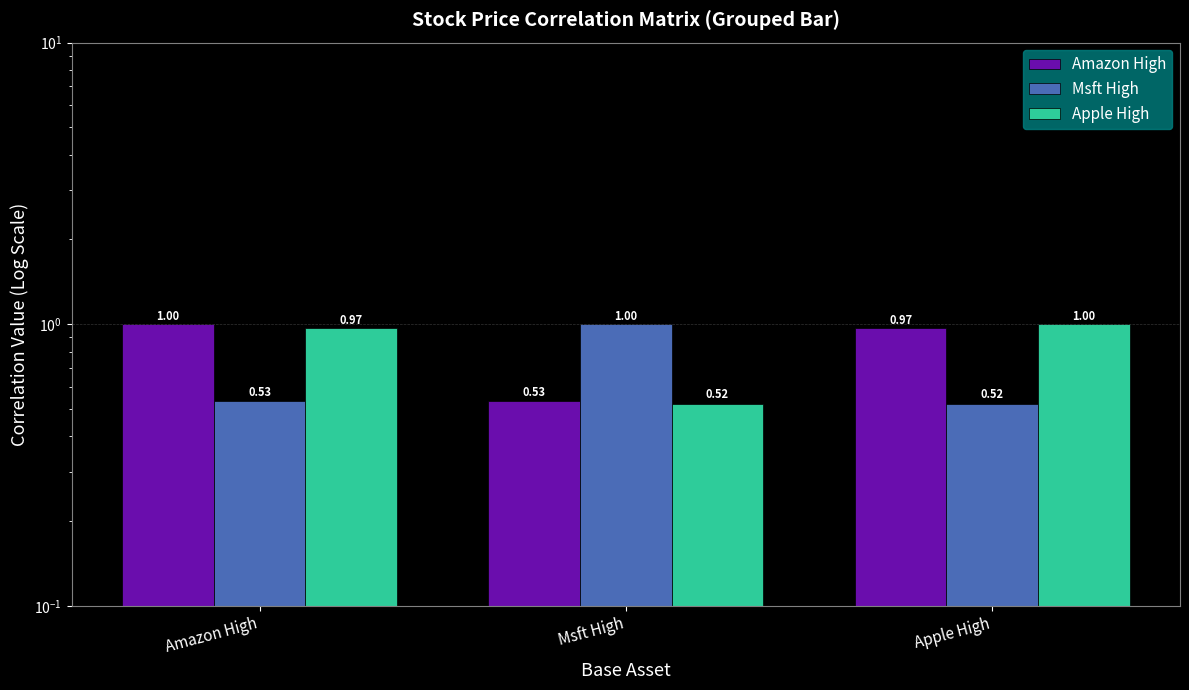

True or false: Amazon High has a value of 1.0 at Apple High.

True